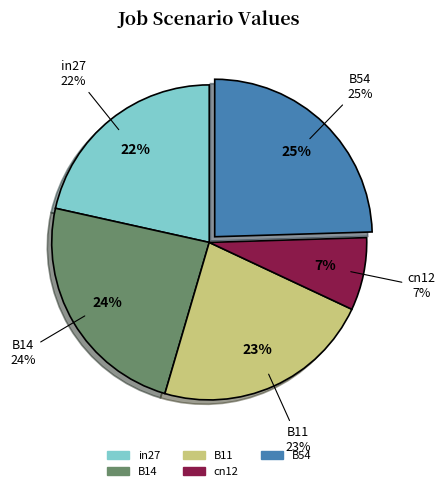

Which slice is the smallest?

cn12